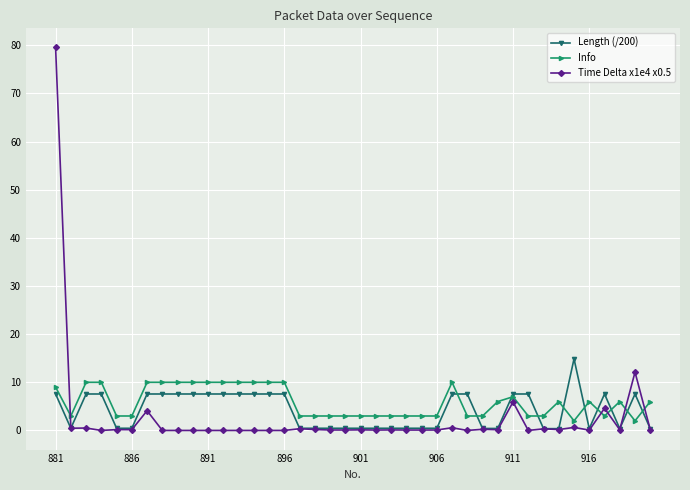

What is the difference between the second highest and minimum values in the Length (/200) series?

7.2